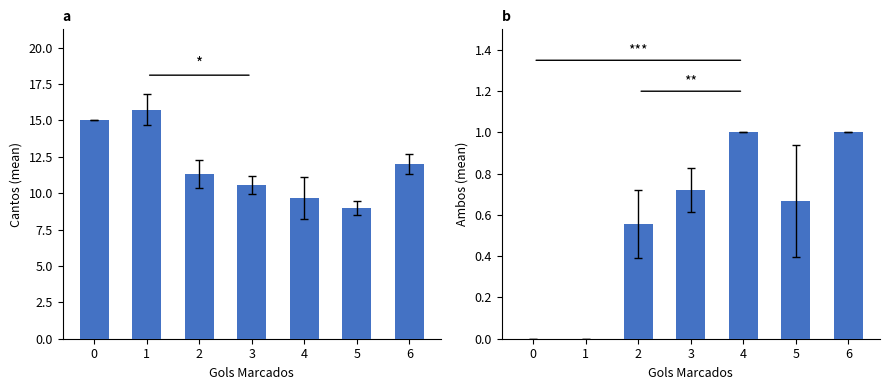

How many Ambos values are between 0 and 1?

7